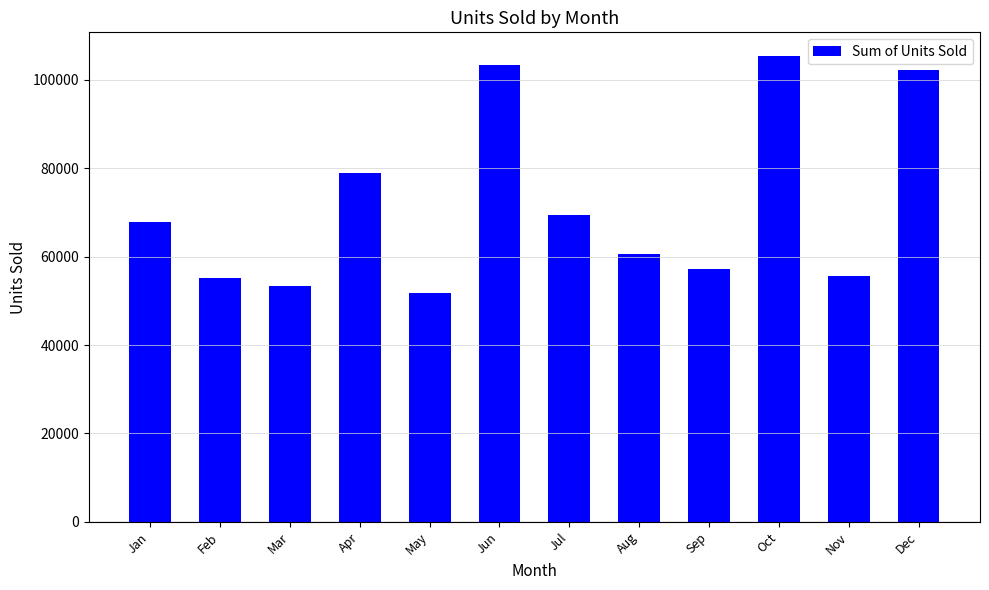

What is the difference between the maximum and minimum values?

53711